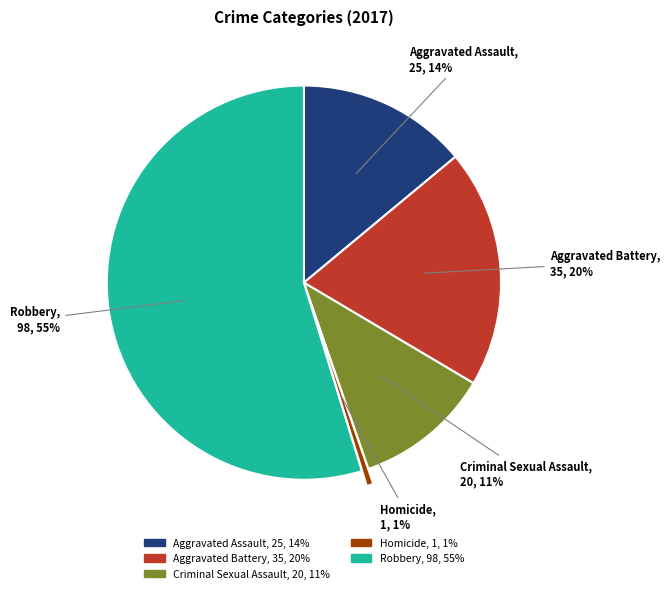

Which has a higher value, Homicide or Aggravated Battery?

Aggravated Battery